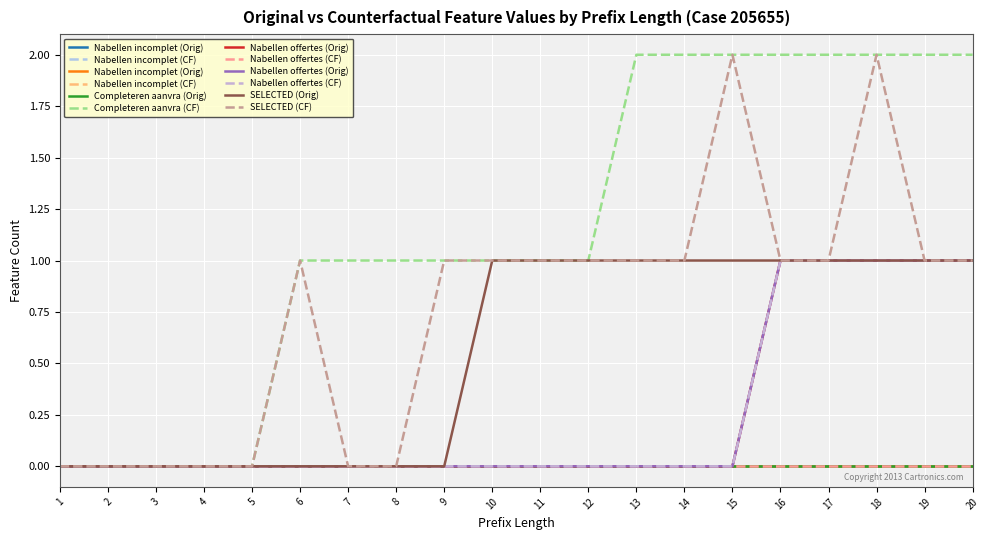

What is the spread (max minus min) of values at 10?

1